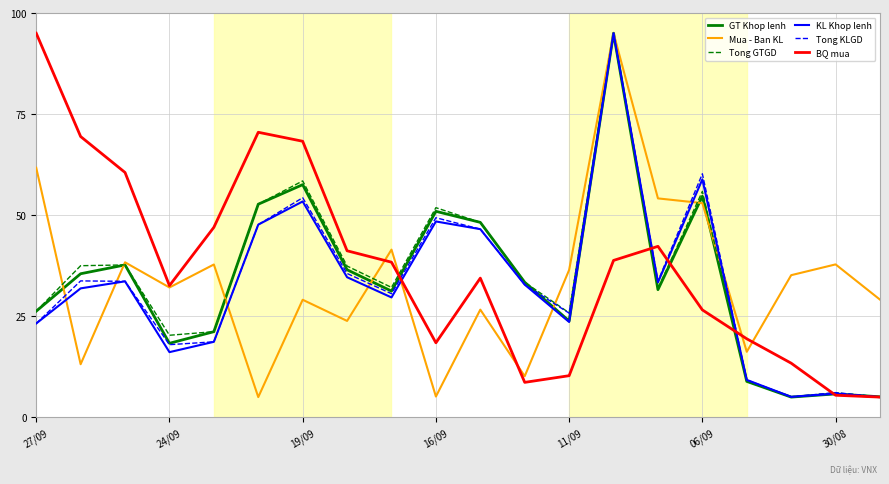

What is the maximum value shown in the chart?

95.0